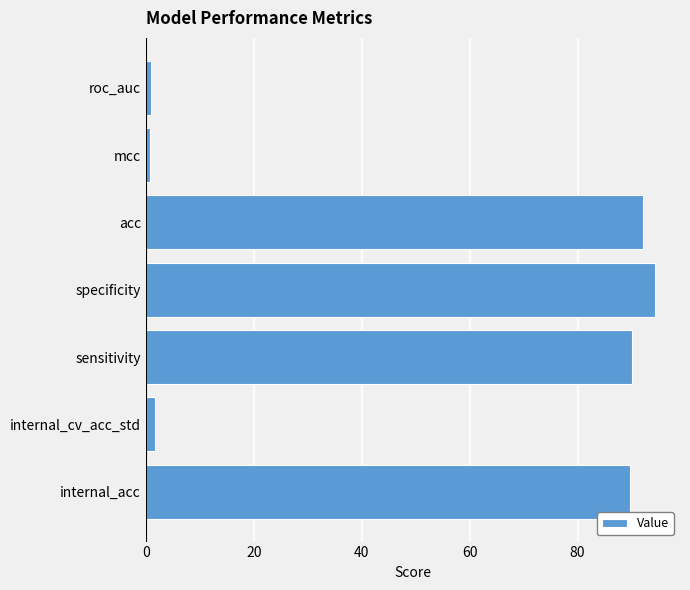

What is the sum of all values?

369.5